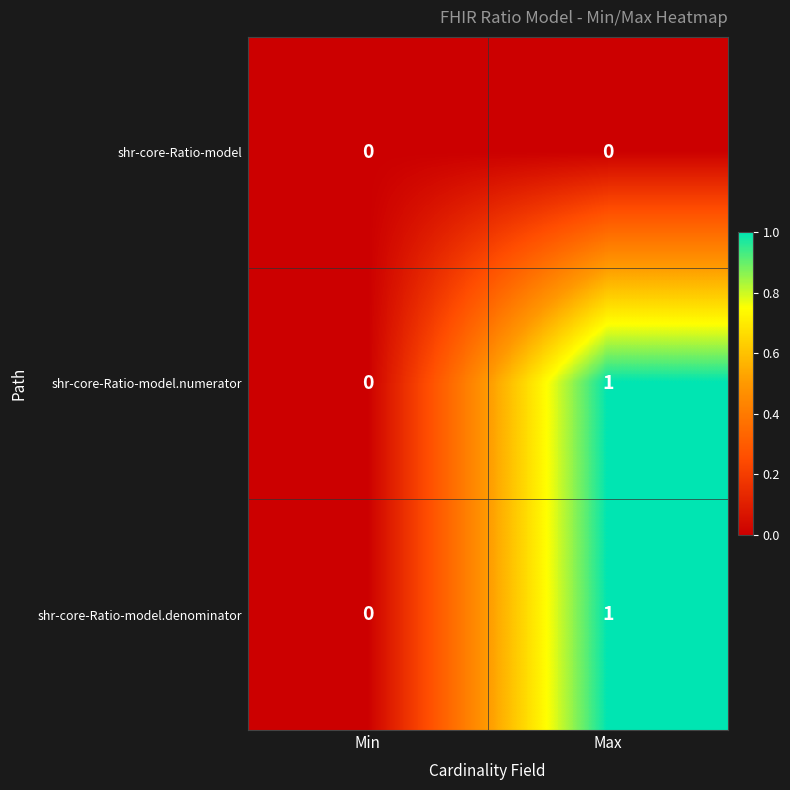

At which category is the sum across all series the highest?

Max